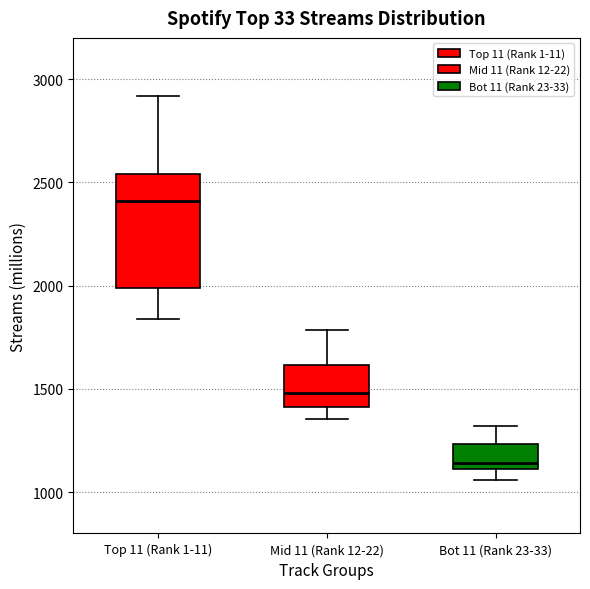

Reading left to right, read every box against the y-axis: the position of its median line, the range the box covers, and the ends of its whiskers. The values are not printed on the chart, so give them approximately, as read against the axis.

Top 11 (Rank 1-11): median 2400, box 2000 to 2550, whiskers 1850 to 2900
Mid 11 (Rank 12-22): median 1500, box 1400 to 1600, whiskers 1350 to 1800
Bot 11 (Rank 23-33): median 1150, box 1100 to 1250, whiskers 1050 to 1300